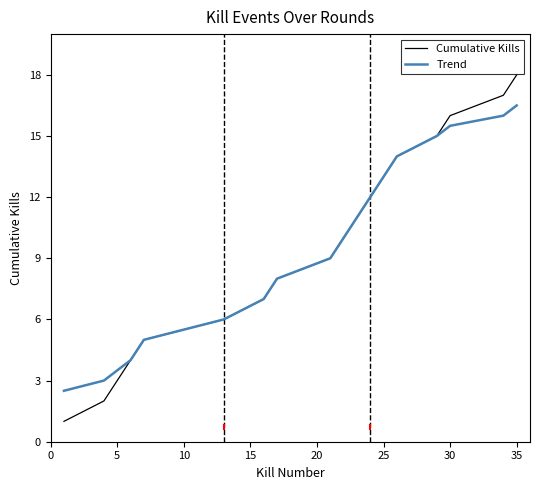

What is the minimum value shown in the chart?

1.0